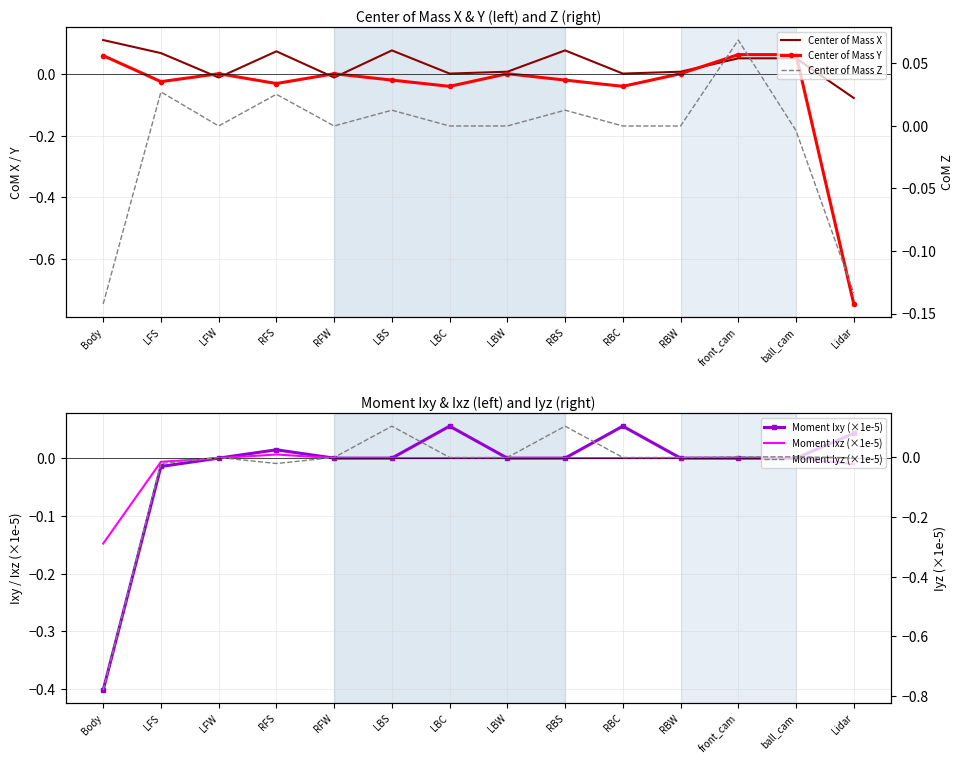

What is the maximum value for Moment Ixy (×1e-5)?

0.1